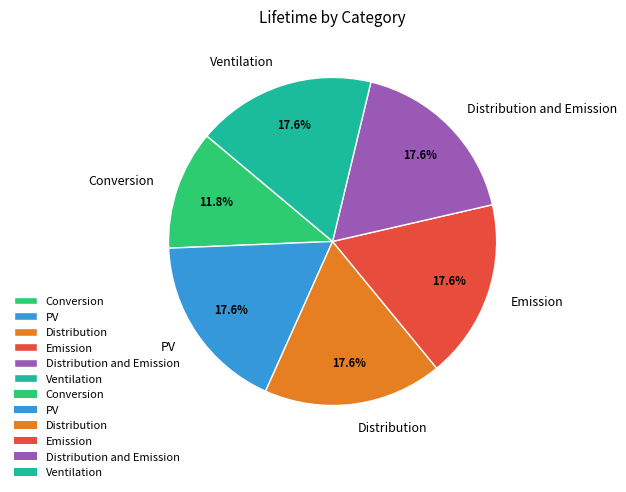

Combined, what portion of the pie is Distribution and Ventilation?

35.3%